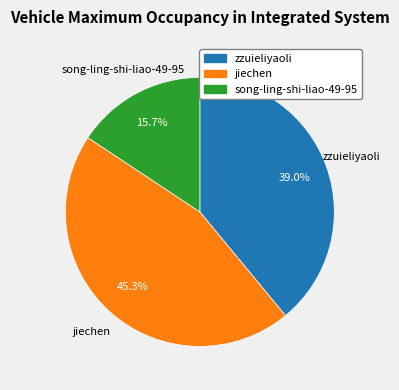

Rank the categories by value from lowest to highest.

song-ling-shi-liao-49-95, zzuieliyaoli, jiechen